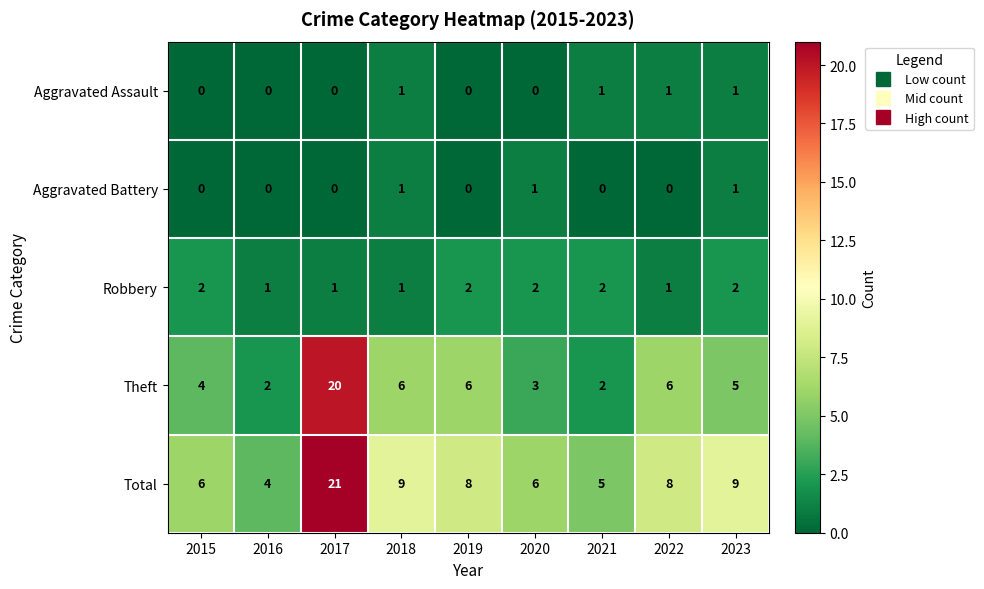

The Theft series shows 1 at 2016. True or false?

False